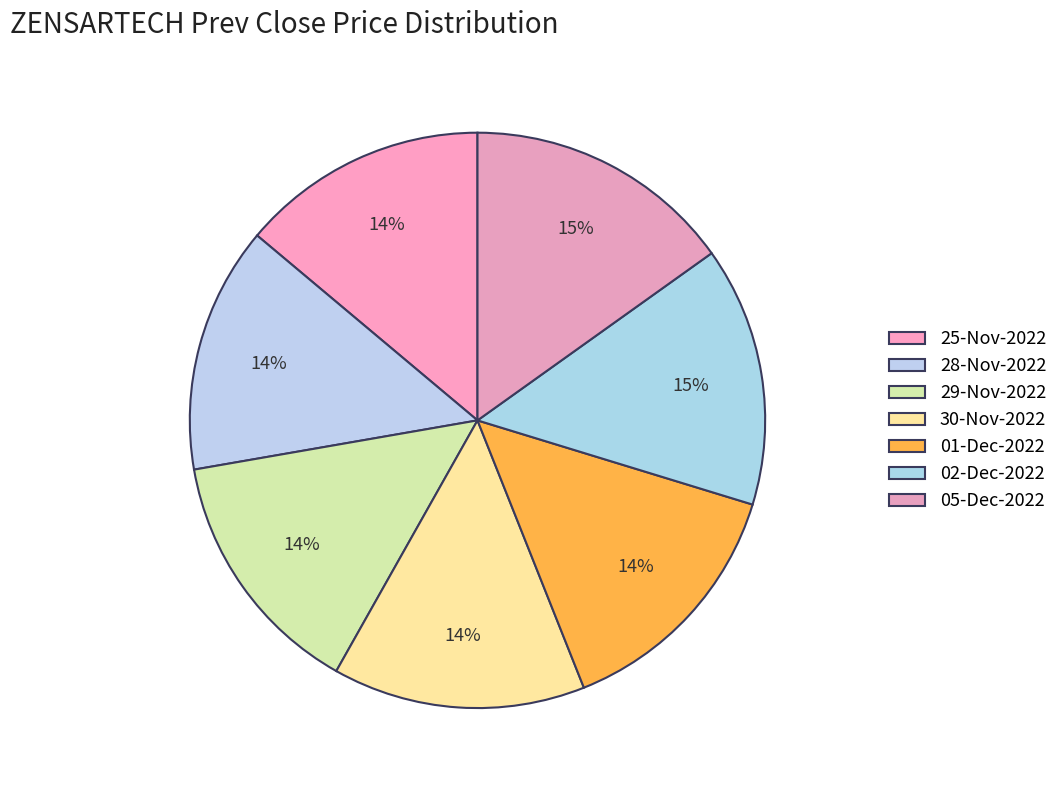

How many segments does this pie chart have?

7